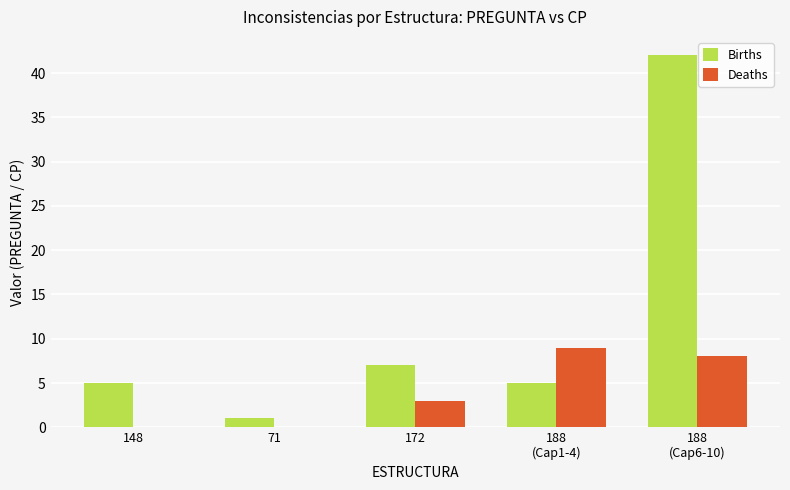

What is the maximum value shown in the chart?

42